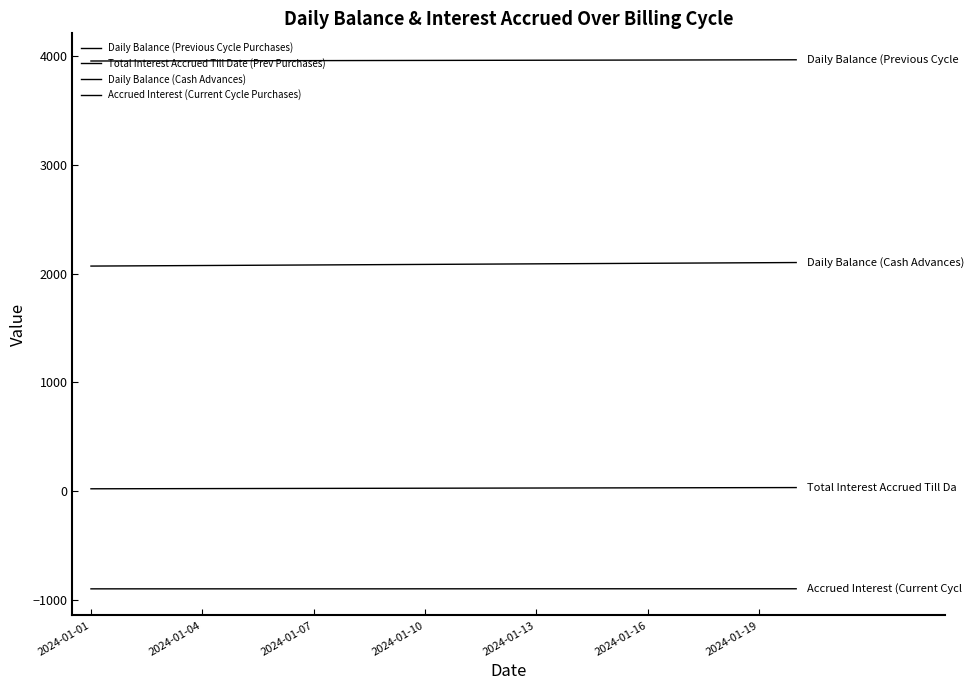

Is this an area chart (filled region under the line)?

No